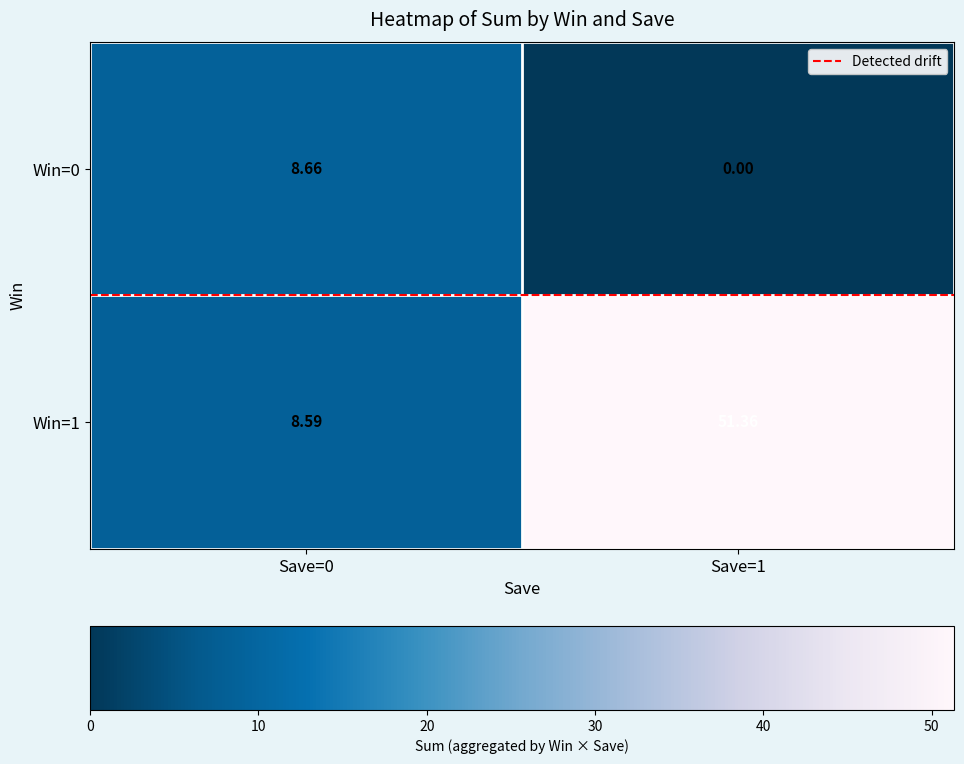

Is the value of Win=0 at Save=0 greater than the value of Win=1 at Save=0?

Yes